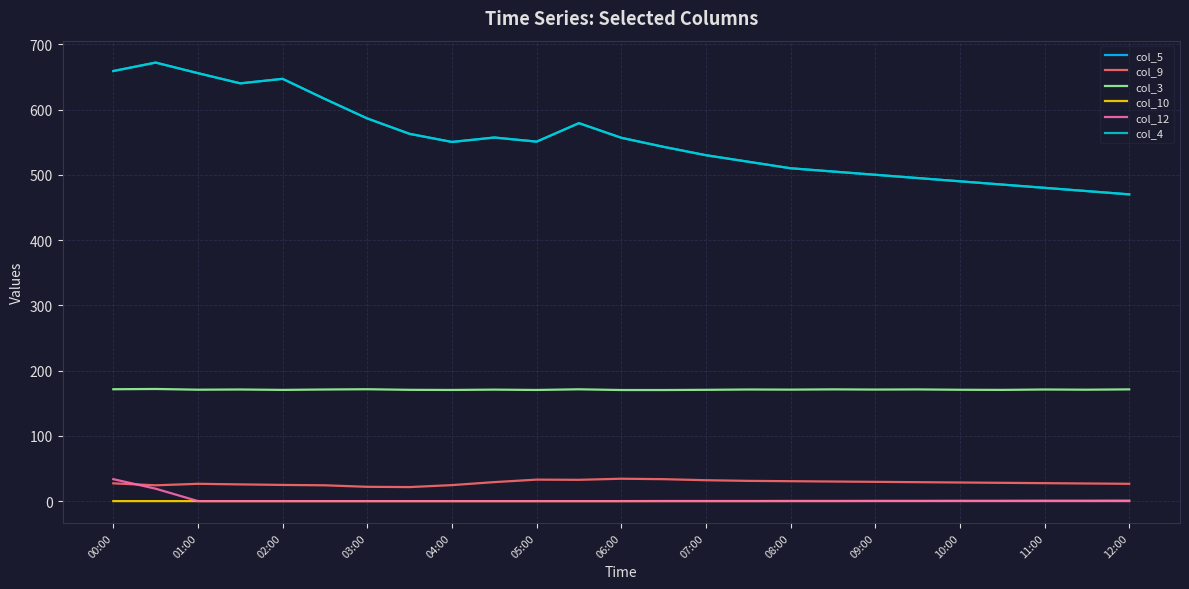

Does the chart have visible grid lines?

Yes